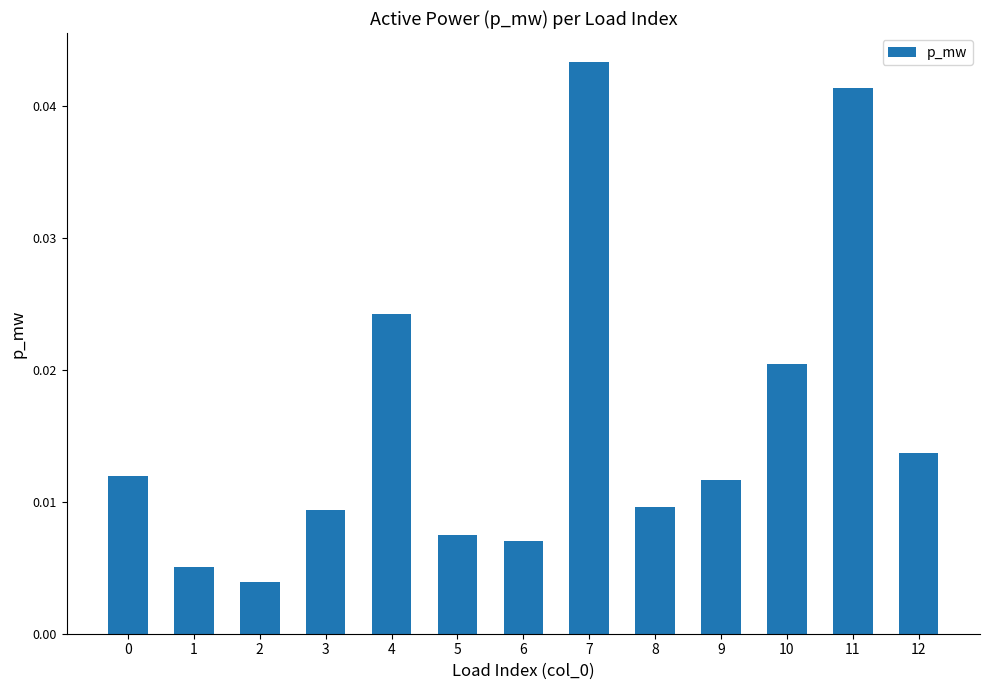

Which category has the highest value across all series?

7